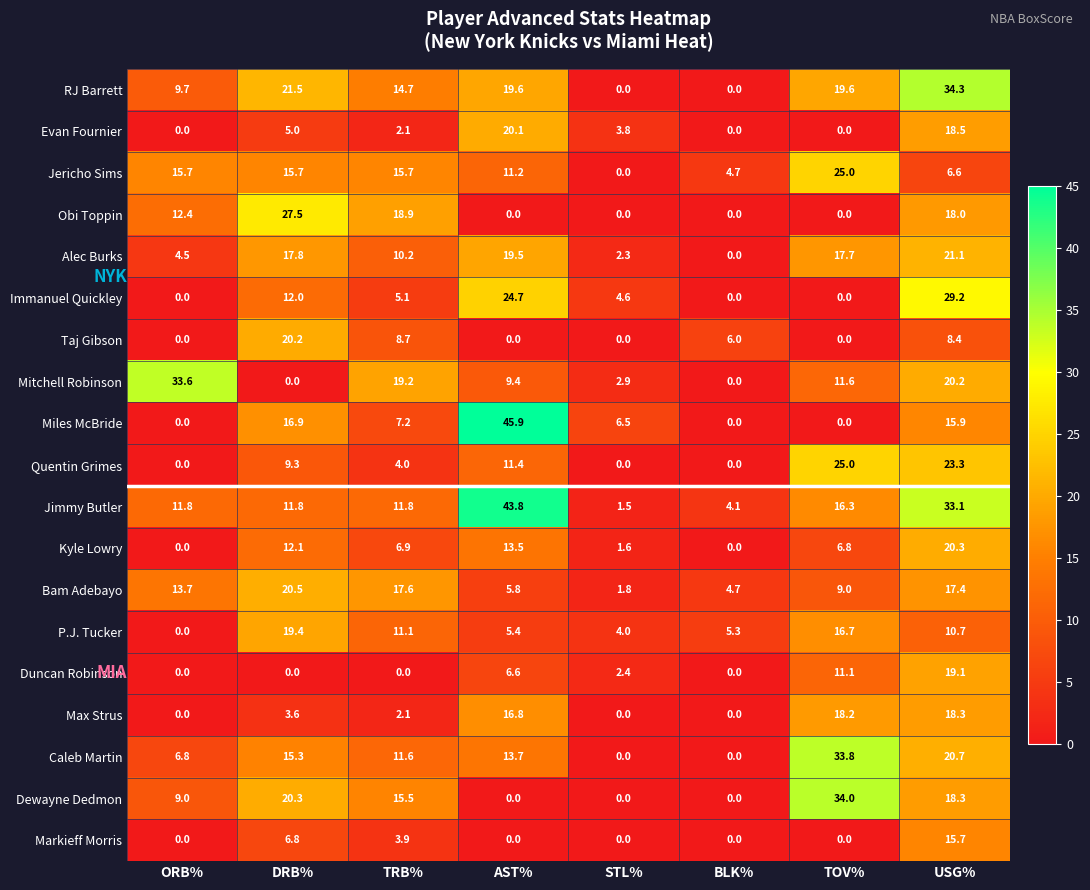

How many categories are shown in the chart?

8